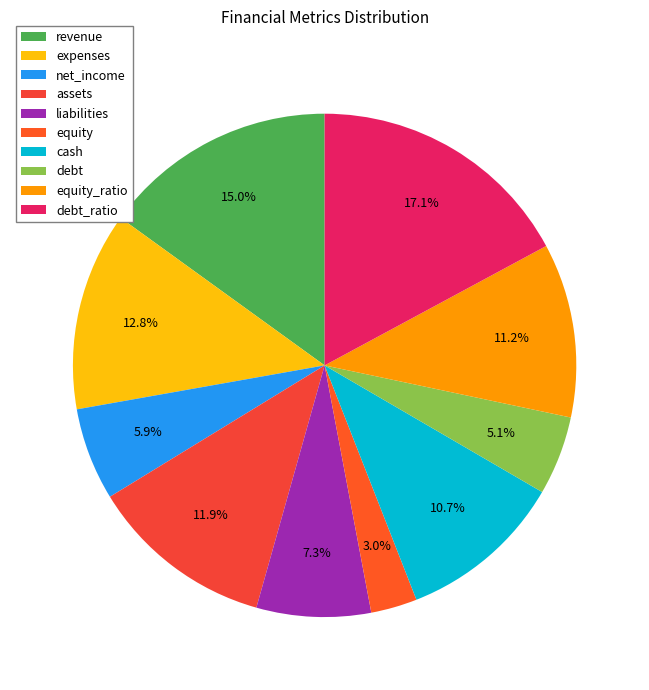

How many slices are in this pie chart?

10